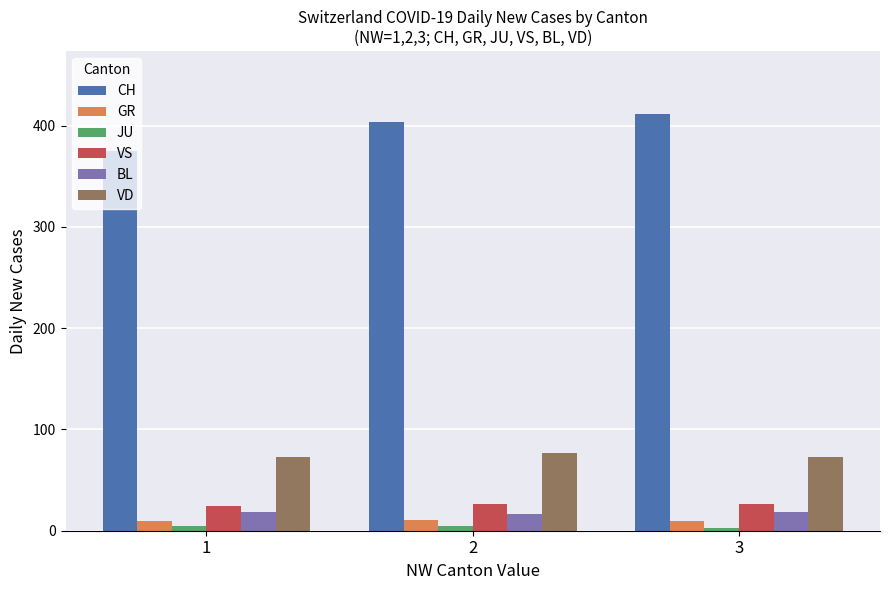

Rank the series at 3 from highest to lowest value.

CH, VD, VS, BL, GR, JU